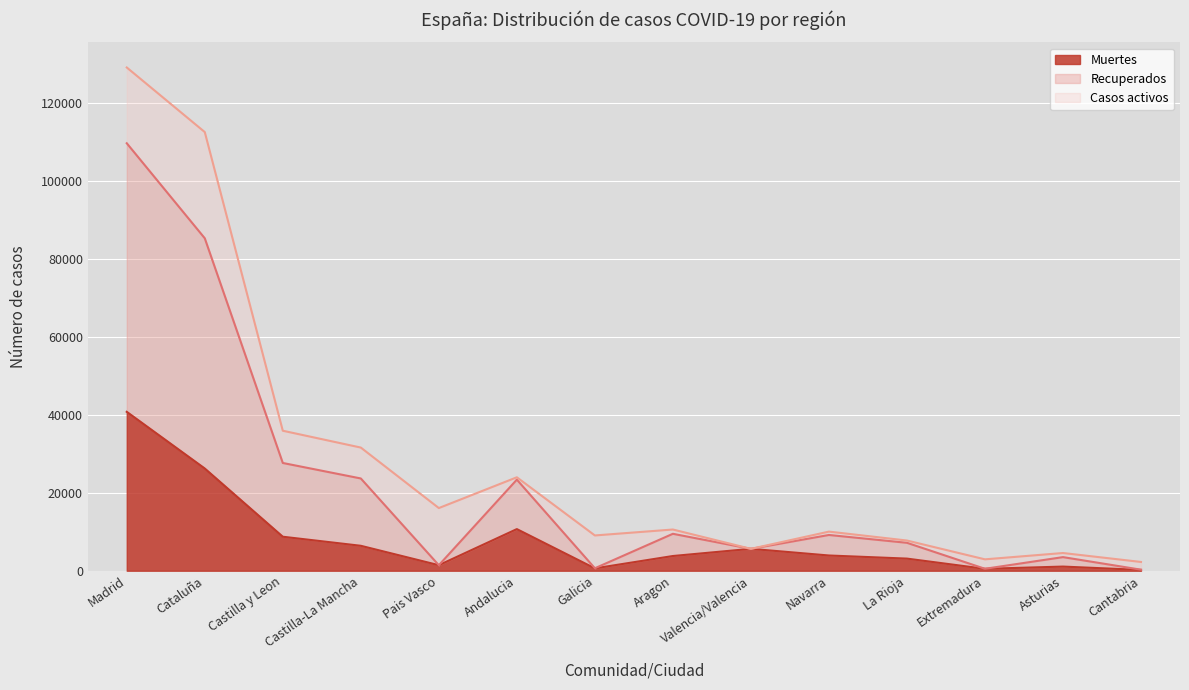

Which has a higher value, Castilla y Leon or Aragon?

Castilla y Leon